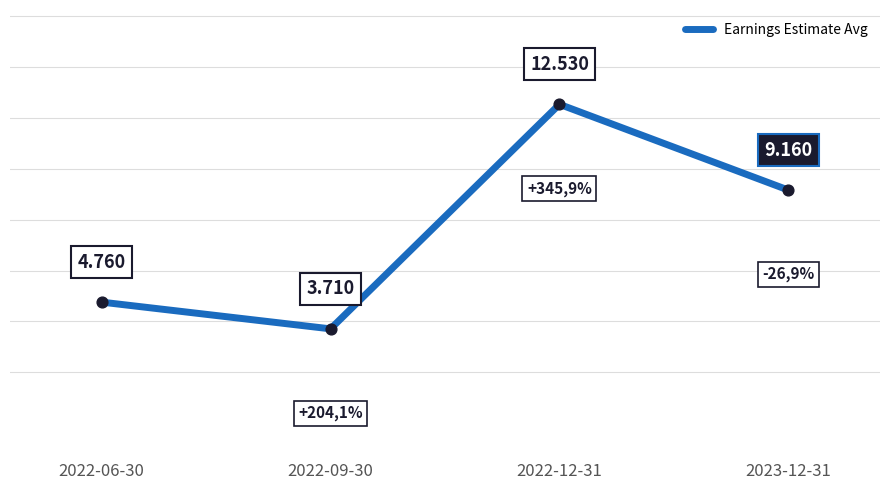

Which has a higher value, 2022-06-30 or 2022-12-31?

2022-12-31